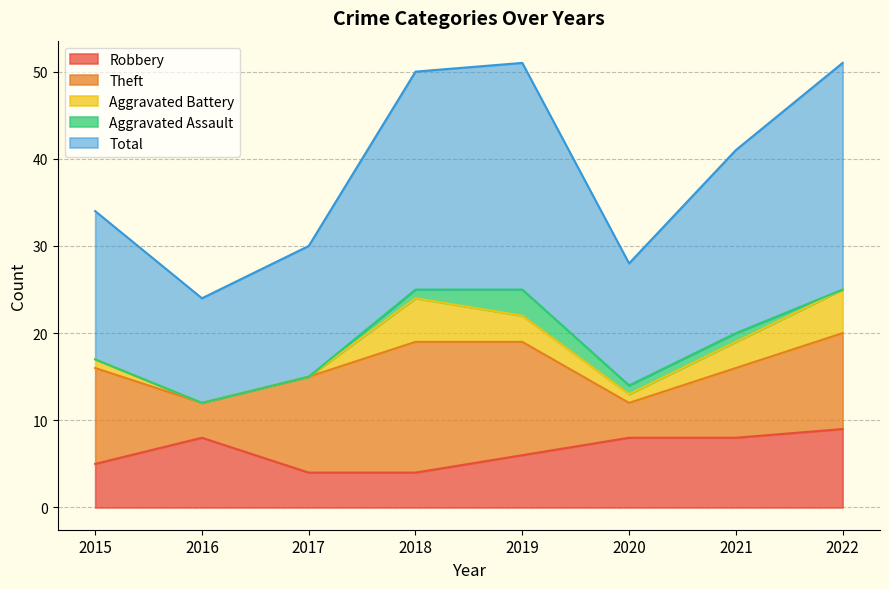

How many lines are shown in the chart?

5